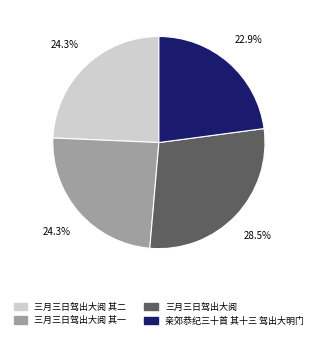

Does 亲郊恭纪三十首 其十三 驾出大明门 represent more than half of the total?

No